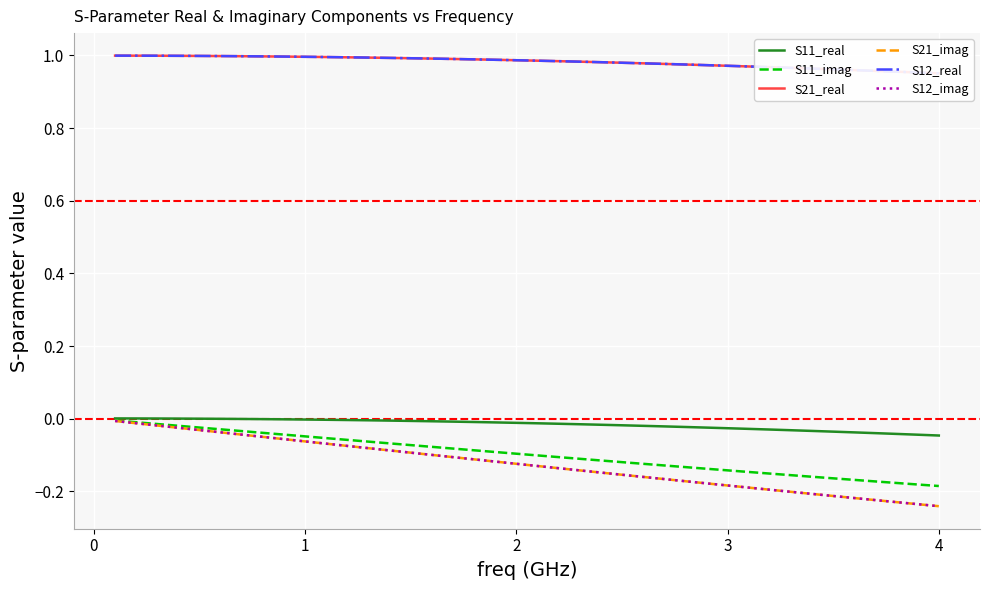

How many lines are shown in the chart?

6